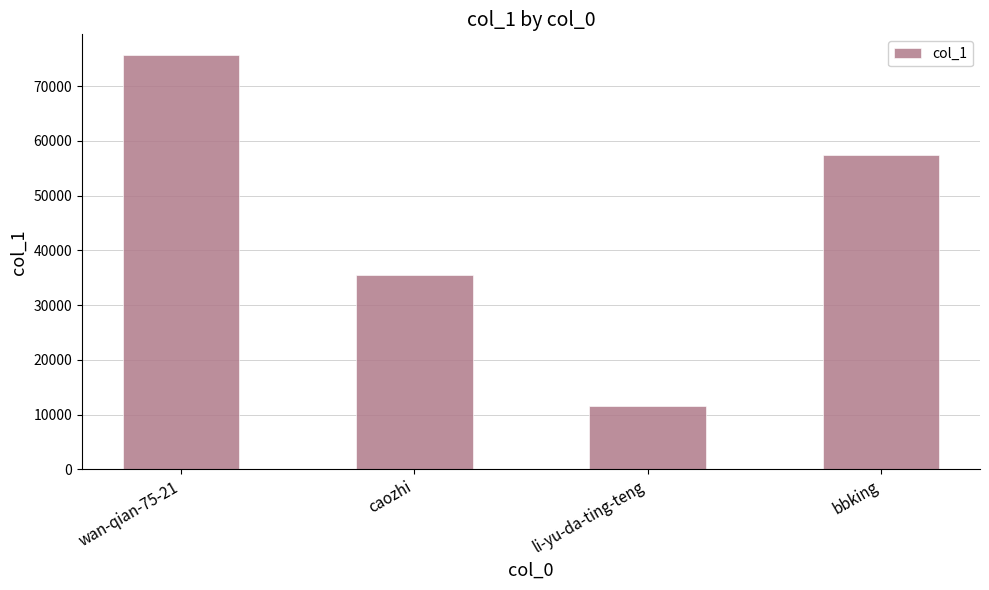

List the labels in order of value, largest first.

wan-qian-75-21, bbking, caozhi, li-yu-da-ting-teng